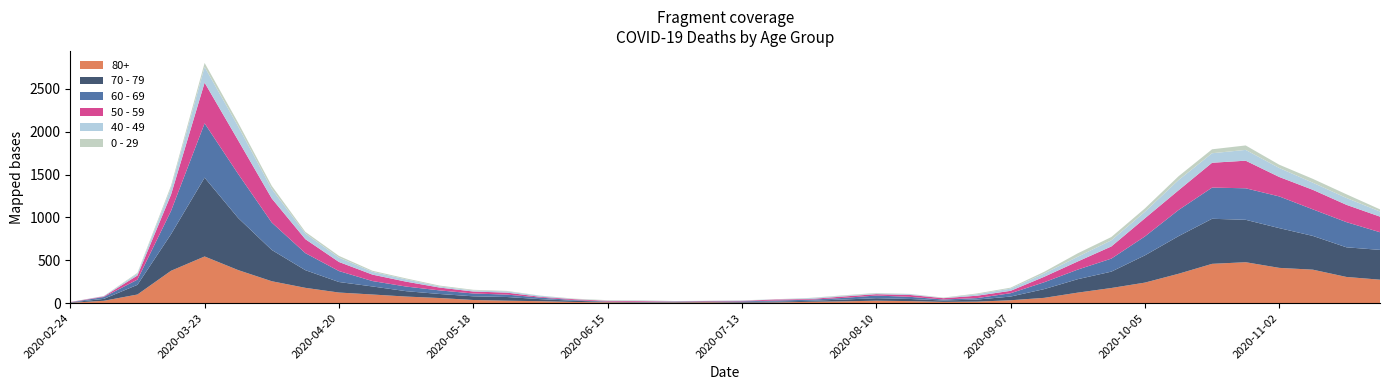

Reading left to right, what are all the values shown in this chart?

0 - 29: 2020-02-24=1	2020-03-02=0	2020-03-09=10	2020-03-16=25	2020-03-23=47	2020-03-30=42	2020-04-06=36	2020-04-13=19	2020-04-20=20	2020-04-27=12	2020-05-04=11	2020-05-11=10	2020-05-18=8	2020-05-25=6	2020-06-01=2	2020-06-08=4	2020-06-15=6	2020-06-22=5	2020-06-29=2	2020-07-06=1	2020-07-13=2	2020-07-20=1	2020-07-27=3	2020-08-03=6	2020-08-10=6	2020-08-17=2	2020-08-24=5	2020-08-31=9	2020-09-07=11	2020-09-14=20	2020-09-21=40	2020-09-28=38	2020-10-05=39	2020-10-12=44	2020-10-19=46	2020-10-26=52	2020-11-02=38	2020-11-09=45	2020-11-16=43	2020-11-23=25
40 - 49: 2020-02-24=0	2020-03-02=5	2020-03-09=21	2020-03-16=79	2020-03-23=183	2020-03-30=163	2020-04-06=111	2020-04-13=66	2020-04-20=51	2020-04-27=33	2020-05-04=27	2020-05-11=13	2020-05-18=12	2020-05-25=14	2020-06-01=12	2020-06-08=3	2020-06-15=2	2020-06-22=5	2020-06-29=1	2020-07-06=1	2020-07-13=4	2020-07-20=2	2020-07-27=10	2020-08-03=8	2020-08-10=8	2020-08-17=10	2020-08-24=2	2020-08-31=17	2020-09-07=26	2020-09-14=38	2020-09-21=55	2020-09-28=72	2020-10-05=76	2020-10-12=120	2020-10-19=111	2020-10-26=126	2020-11-02=105	2020-11-09=83	2020-11-16=80	2020-11-23=60
50 - 59: 2020-02-24=3	2020-03-02=7	2020-03-09=48	2020-03-16=190	2020-03-23=475	2020-03-30=392	2020-04-06=281	2020-04-13=163	2020-04-20=106	2020-04-27=75	2020-05-04=57	2020-05-11=33	2020-05-18=23	2020-05-25=23	2020-06-01=9	2020-06-08=10	2020-06-15=8	2020-06-22=9	2020-06-29=3	2020-07-06=5	2020-07-13=6	2020-07-20=12	2020-07-27=8	2020-08-03=16	2020-08-10=16	2020-08-17=22	2020-08-24=15	2020-08-31=28	2020-09-07=28	2020-09-14=64	2020-09-21=95	2020-09-28=142	2020-10-05=212	2020-10-12=230	2020-10-19=290	2020-10-26=322	2020-11-02=227	2020-11-09=228	2020-11-16=202	2020-11-23=182
60 - 69: 2020-02-24=2	2020-03-02=22	2020-03-09=61	2020-03-16=272	2020-03-23=634	2020-03-30=514	2020-04-06=320	2020-04-13=199	2020-04-20=128	2020-04-27=63	2020-05-04=54	2020-05-11=42	2020-05-18=33	2020-05-25=28	2020-06-01=18	2020-06-08=8	2020-06-15=3	2020-06-22=3	2020-06-29=6	2020-07-06=3	2020-07-13=8	2020-07-20=12	2020-07-27=13	2020-08-03=19	2020-08-10=31	2020-08-17=25	2020-08-24=12	2020-08-31=17	2020-09-07=39	2020-09-14=80	2020-09-21=112	2020-09-28=152	2020-10-05=221	2020-10-12=305	2020-10-19=364	2020-10-26=368	2020-11-02=370	2020-11-09=310	2020-11-16=294	2020-11-23=206
70 - 79: 2020-02-24=4	2020-03-02=22	2020-03-09=113	2020-03-16=427	2020-03-23=920	2020-03-30=608	2020-04-06=365	2020-04-13=206	2020-04-20=123	2020-04-27=94	2020-05-04=63	2020-05-11=47	2020-05-18=43	2020-05-25=43	2020-06-01=24	2020-06-08=14	2020-06-15=6	2020-06-22=5	2020-06-29=5	2020-07-06=8	2020-07-13=7	2020-07-20=11	2020-07-27=11	2020-08-03=21	2020-08-10=29	2020-08-17=25	2020-08-24=16	2020-08-31=24	2020-09-07=43	2020-09-14=102	2020-09-21=157	2020-09-28=191	2020-10-05=318	2020-10-12=439	2020-10-19=526	2020-10-26=495	2020-11-02=464	2020-11-09=394	2020-11-16=346	2020-11-23=348
80+: 2020-02-24=3	2020-03-02=27	2020-03-09=100	2020-03-16=377	2020-03-23=544	2020-03-30=385	2020-04-06=255	2020-04-13=178	2020-04-20=123	2020-04-27=100	2020-05-04=76	2020-05-11=59	2020-05-18=36	2020-05-25=28	2020-06-01=22	2020-06-08=13	2020-06-15=9	2020-06-22=6	2020-06-29=7	2020-07-06=9	2020-07-13=5	2020-07-20=7	2020-07-27=15	2020-08-03=20	2020-08-10=28	2020-08-17=23	2020-08-24=14	2020-08-31=17	2020-09-07=33	2020-09-14=61	2020-09-21=122	2020-09-28=176	2020-10-05=239	2020-10-12=342	2020-10-19=458	2020-10-26=477	2020-11-02=411	2020-11-09=390	2020-11-16=305	2020-11-23=273